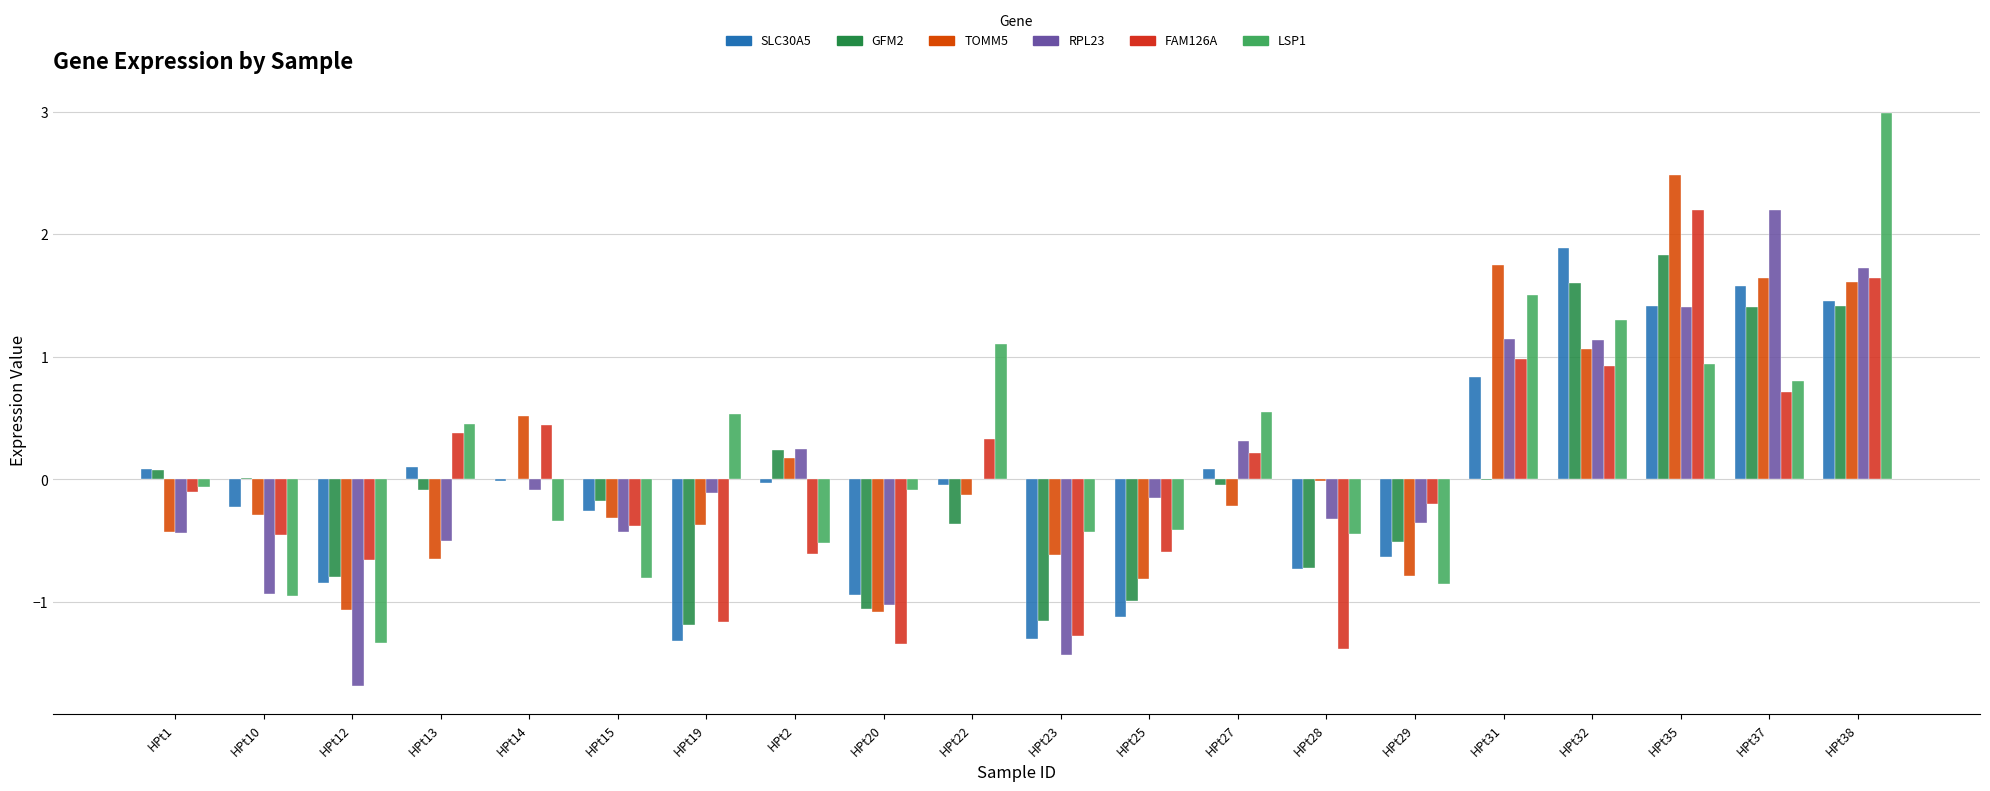

How many groups of bars are there?

20